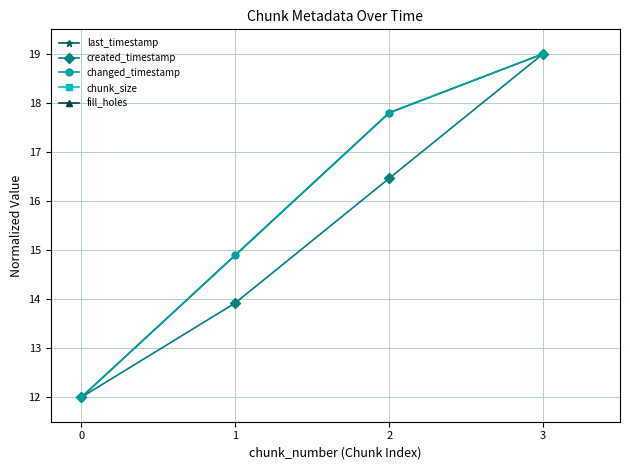

How many data points in created_timestamp are less than 16?

2